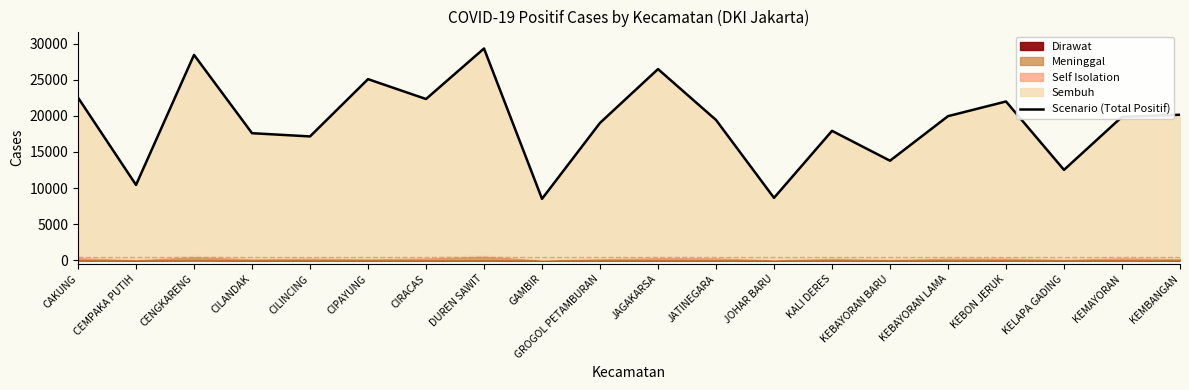

Rank the categories by value from highest to lowest.

DUREN SAWIT, CENGKARENG, JAGAKARSA, CIPAYUNG, CAKUNG, CIRACAS, KEBON JERUK, KEMBANGAN, KEBAYORAN LAMA, KEMAYORAN, JATINEGARA, GROGOL PETAMBURAN, KALI DERES, CILANDAK, CILINCING, KEBAYORAN BARU, KELAPA GADING, CEMPAKA PUTIH, JOHAR BARU, GAMBIR